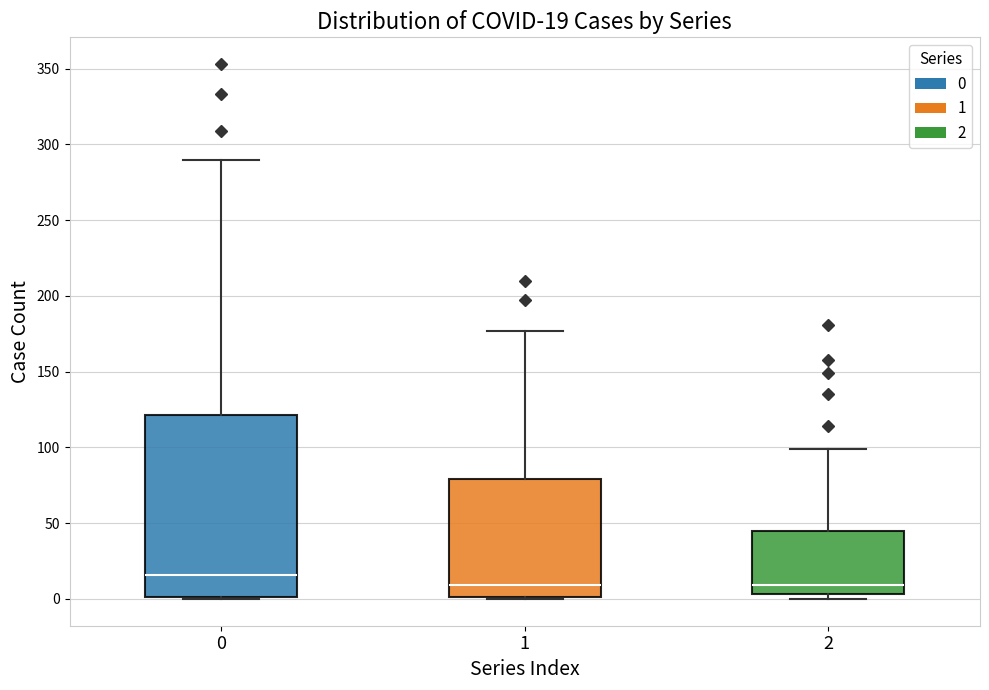

Which box is the tallest, from its lower edge to its upper edge?

0